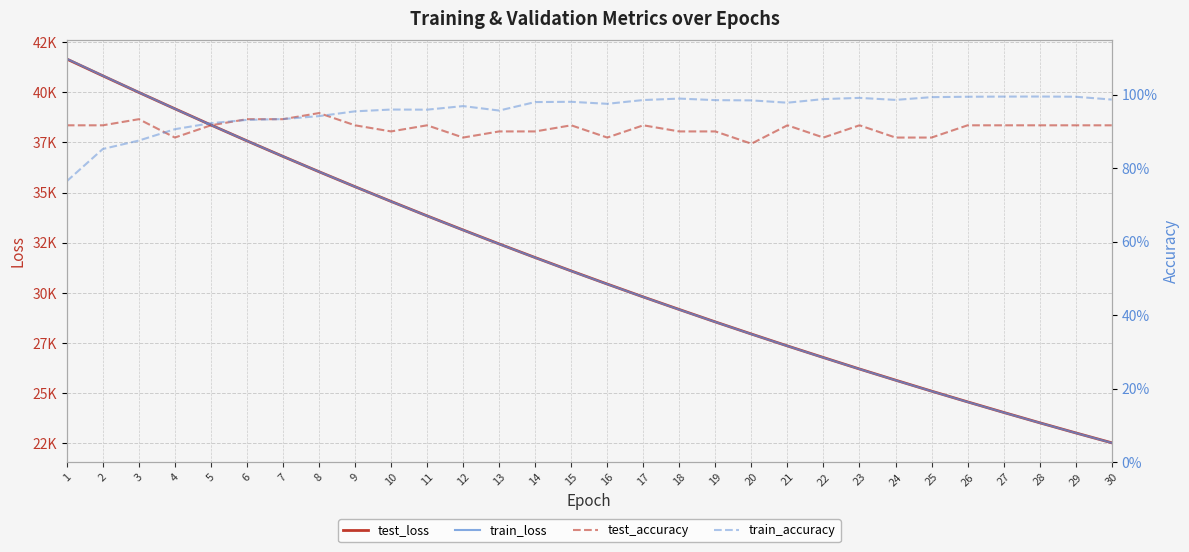

What is the value of the test_accuracy point at the 18th from the left?

0.9